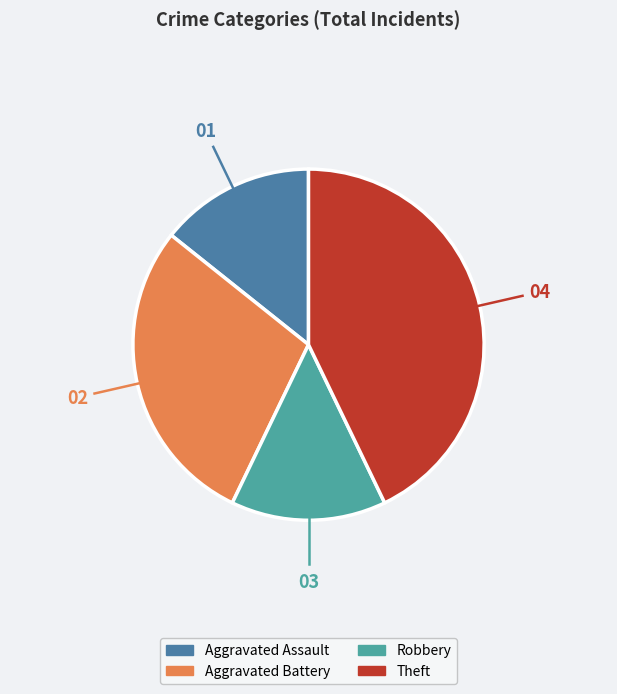

What is the largest slice in the pie chart?

Theft